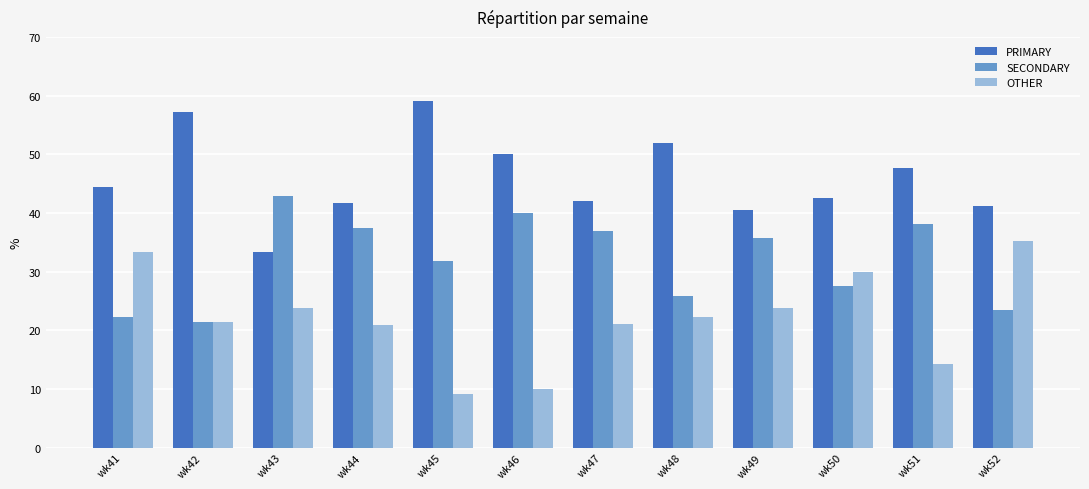

At which category does the chart reach its minimum across all series?

wk45